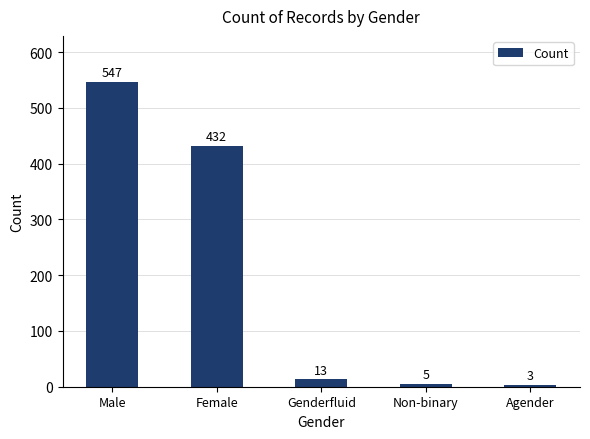

Reading left to right, extract all data points from this chart.

Male=547	Female=432	Genderfluid=13	Non-binary=5	Agender=3